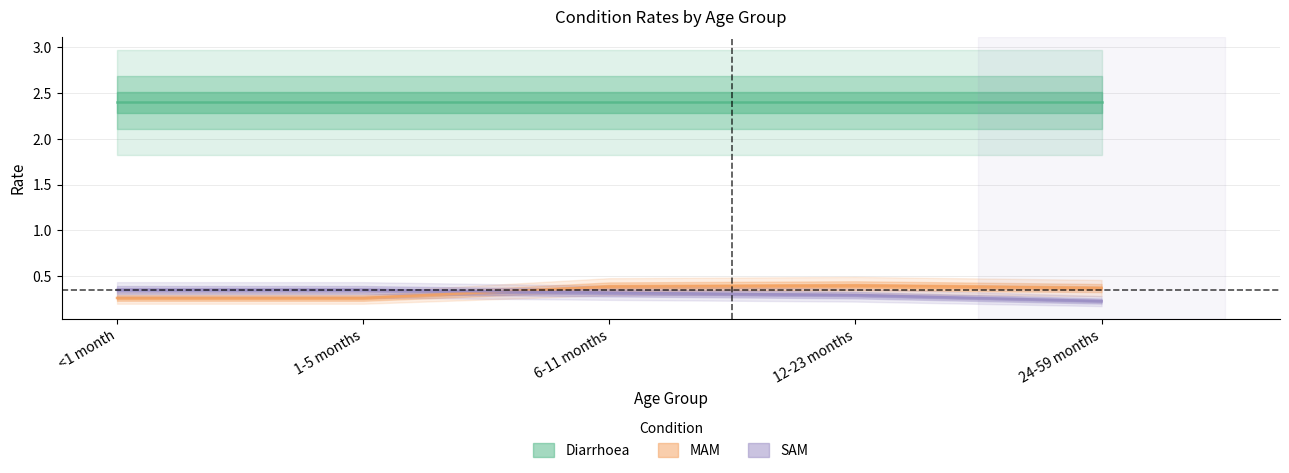

What position from the left is 24-59 months?

5